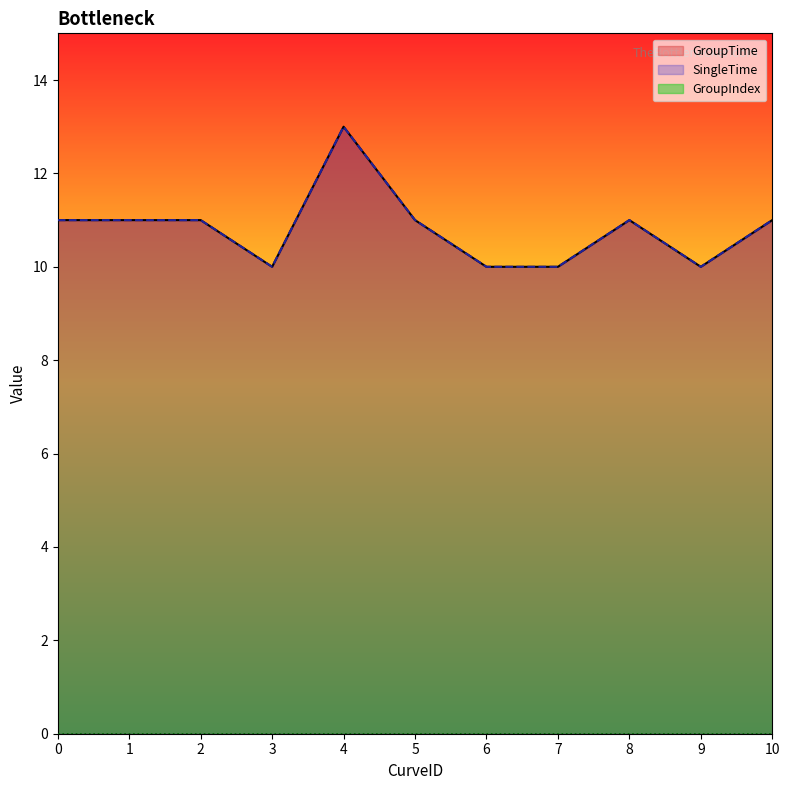

True or false: GroupTime and SingleTime intersect in this chart.

False